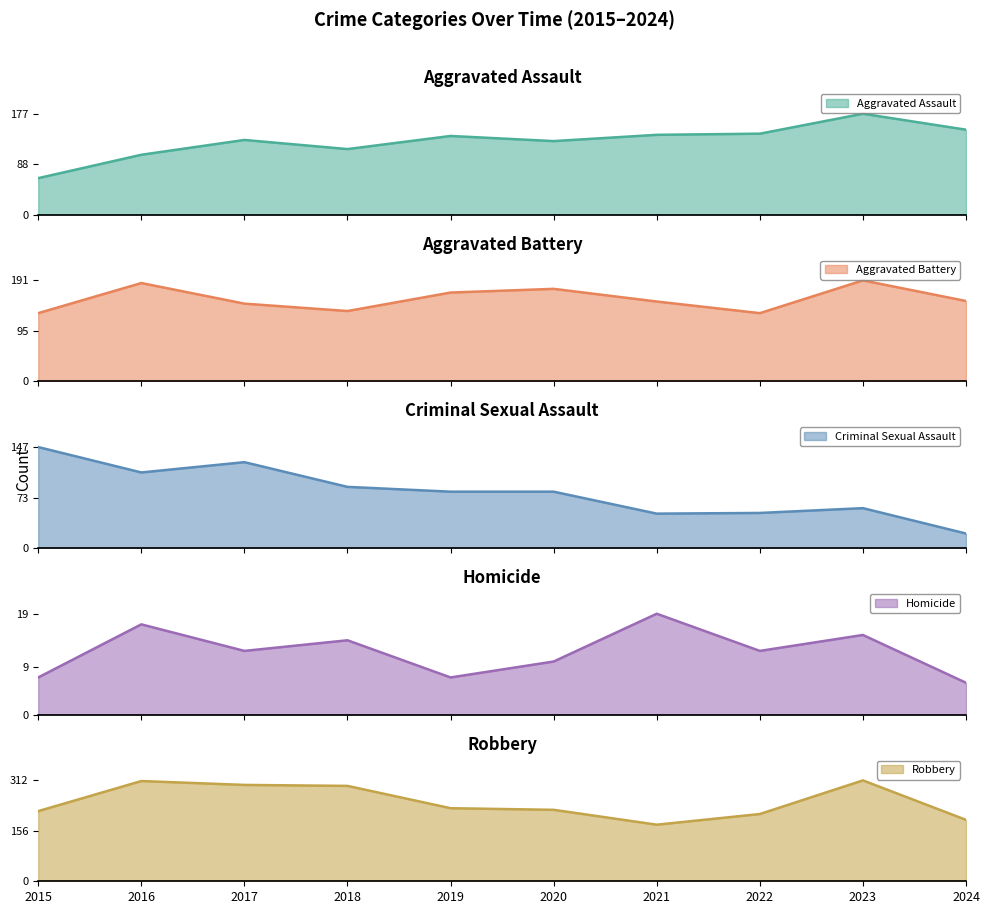

What is the difference between the highest and lowest values at 2015?

210